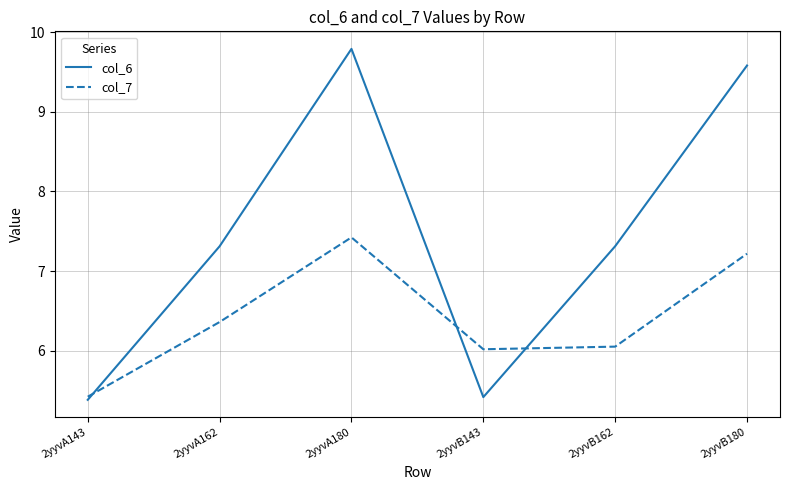

Which series has the largest range (max minus min)?

col_6